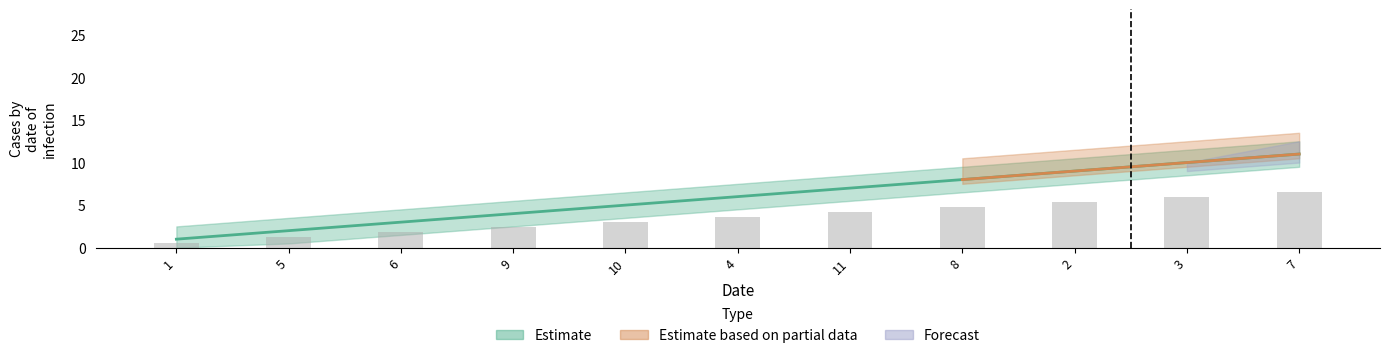

How many values are between 3 and 9?

7